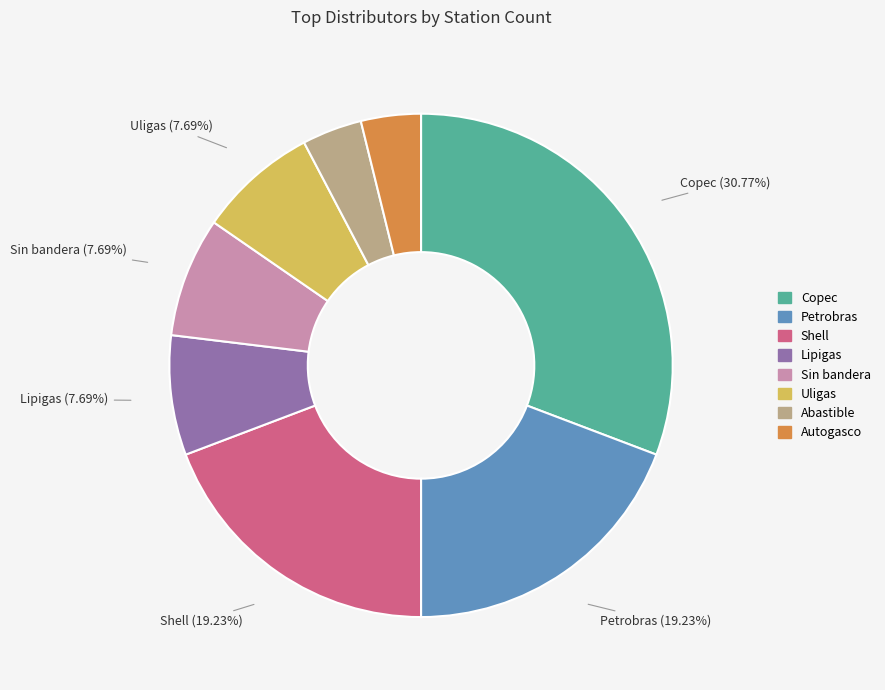

How many slices are in this pie chart?

8